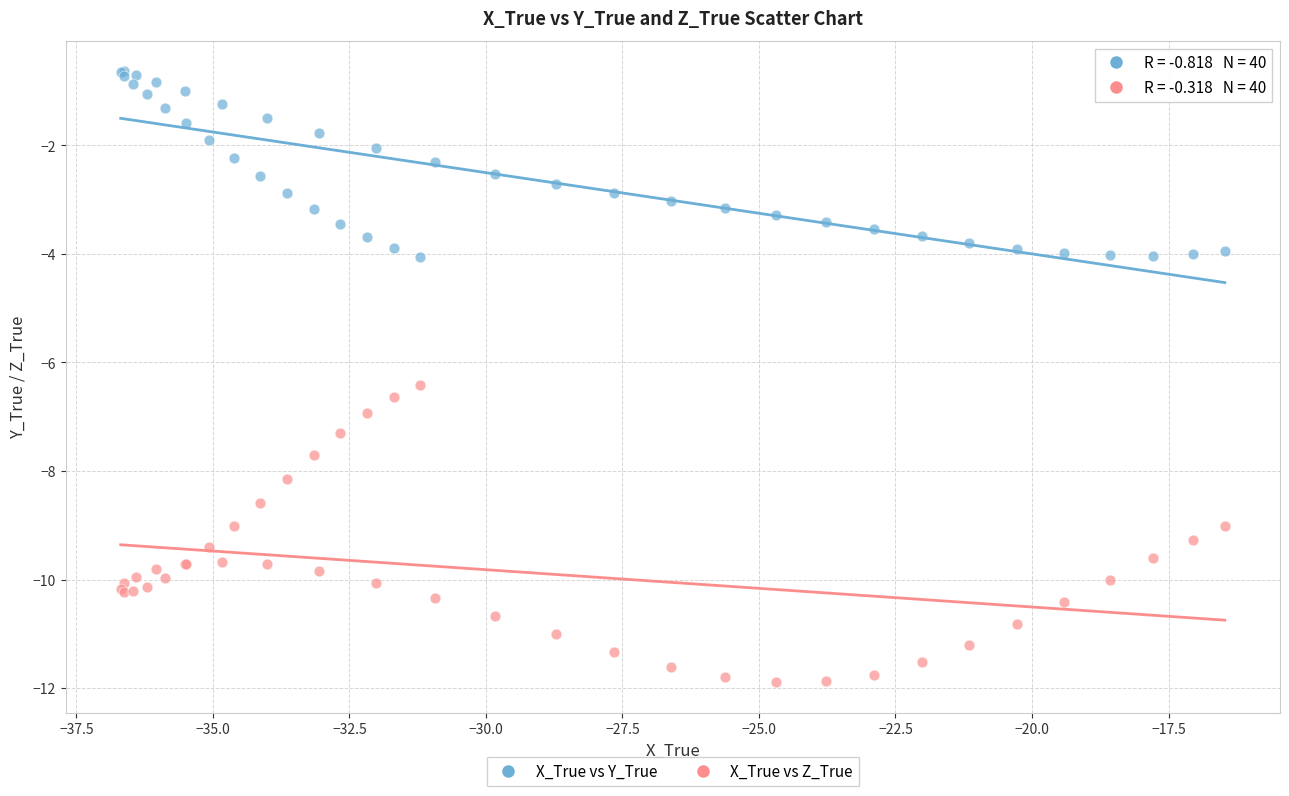

Which series reaches the maximum Y coordinate?

X_True vs Y_True